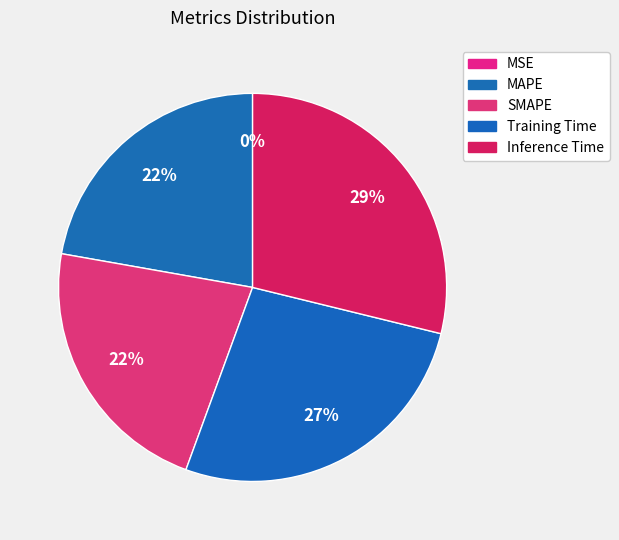

To the nearest percent, what percentage of the pie is Training Time?

27%